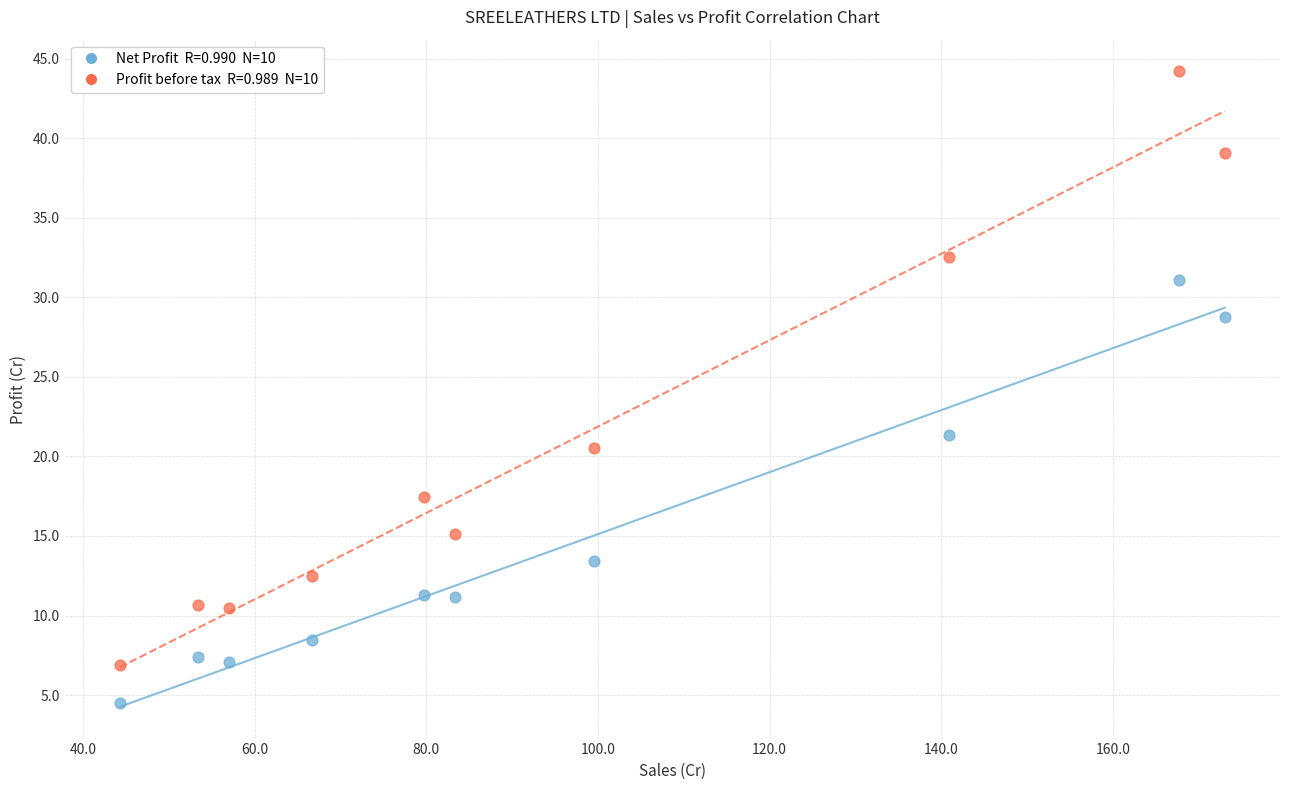

Across all series, what Y value is closest to 24?

21.4